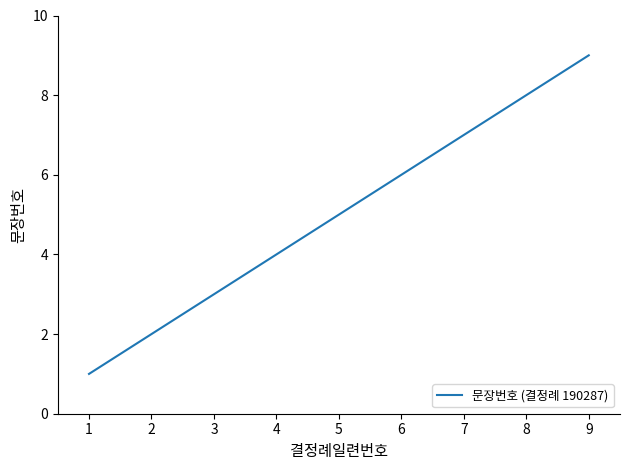

Does the chart display data point markers on the line(s)?

No